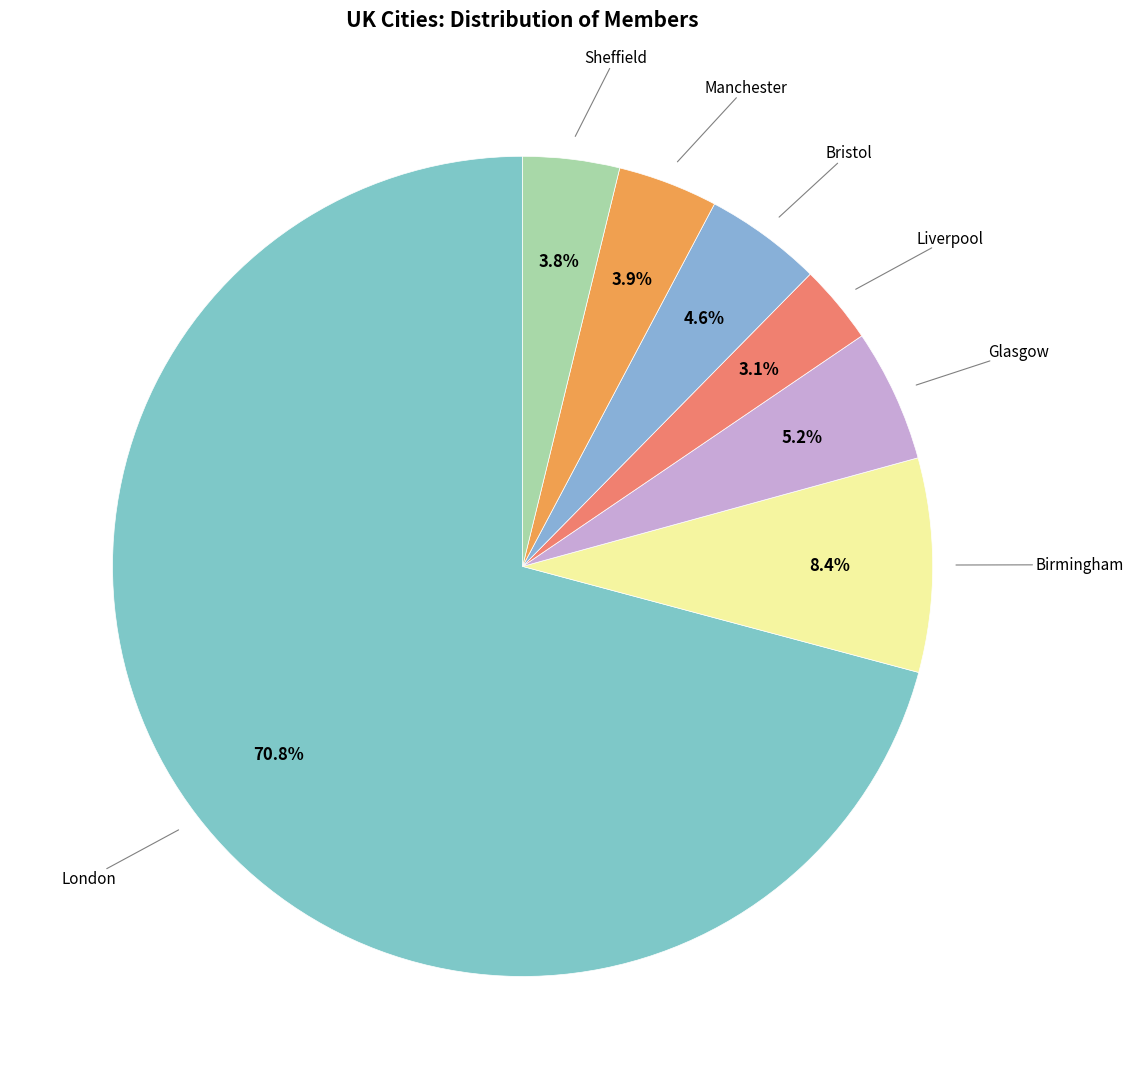

Which category has the biggest portion of the pie?

London